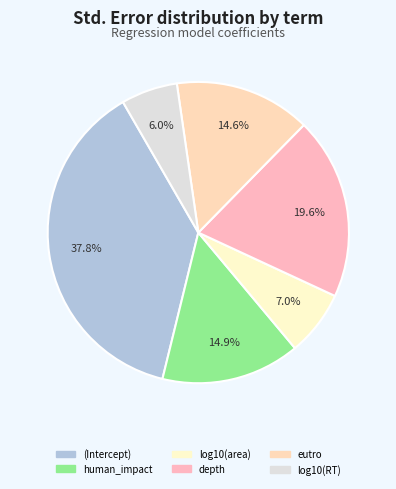

Which has a higher value, human_impact or depth?

depth